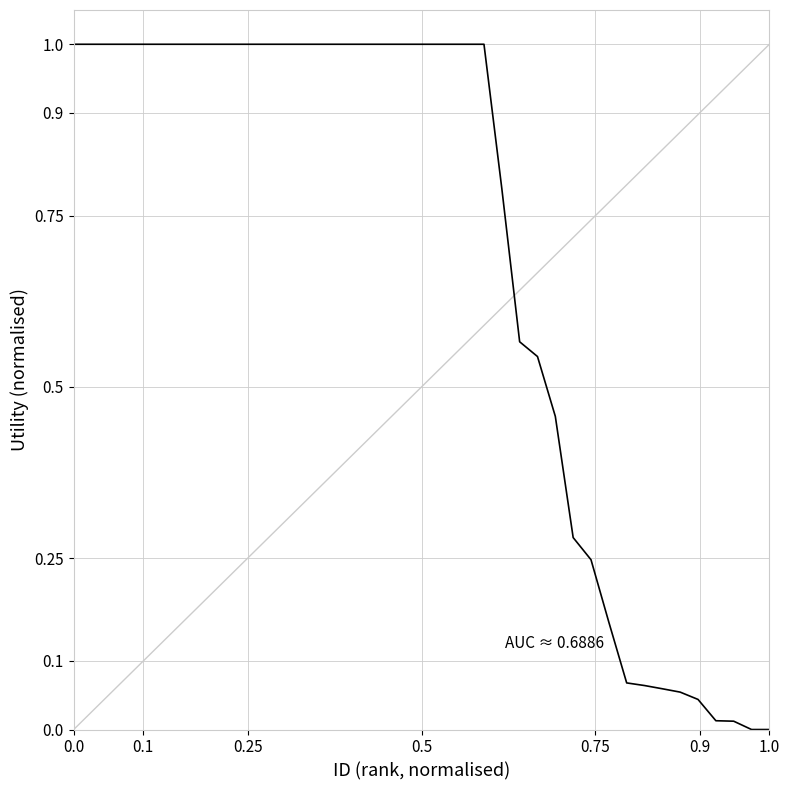

What is the difference between the maximum and minimum values?

1.0